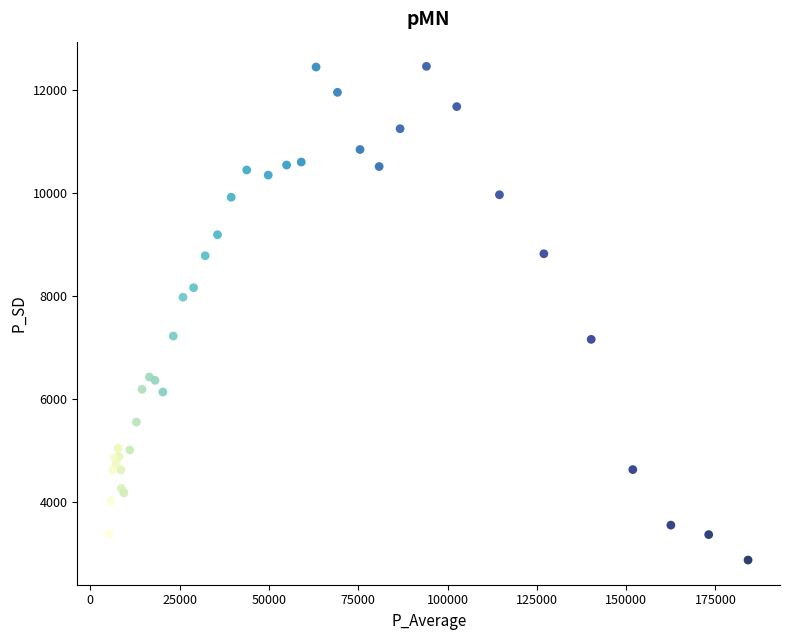

What Y value in the scatter plot is closest to 7666?

7976.7